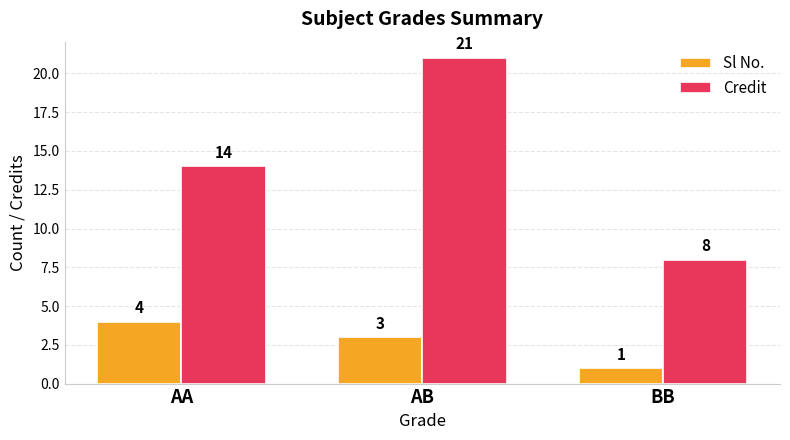

What is the difference between the Sl No. values at AA and AB?

1